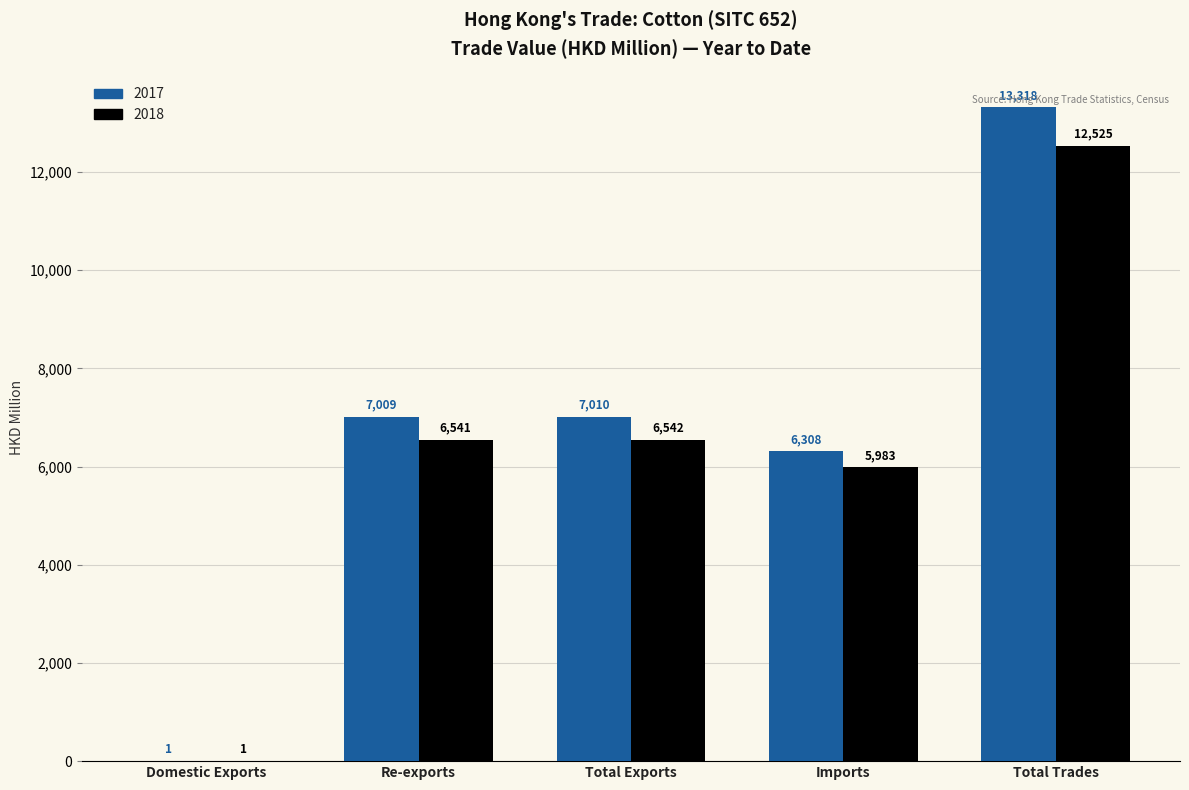

How many data points does each series have?

5